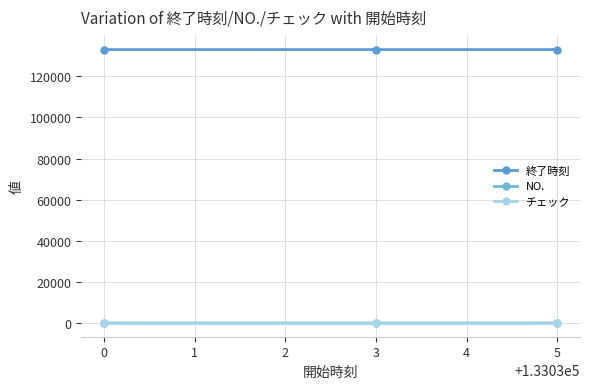

At which category is the sum across all series the highest?

5